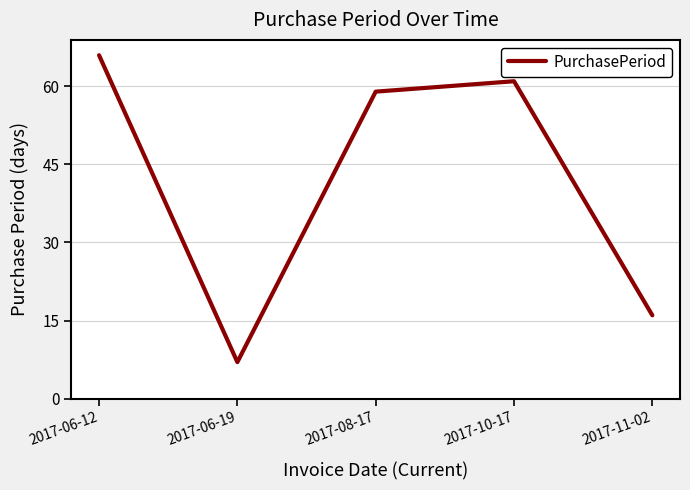

What position from the right is 2017-06-12?

5